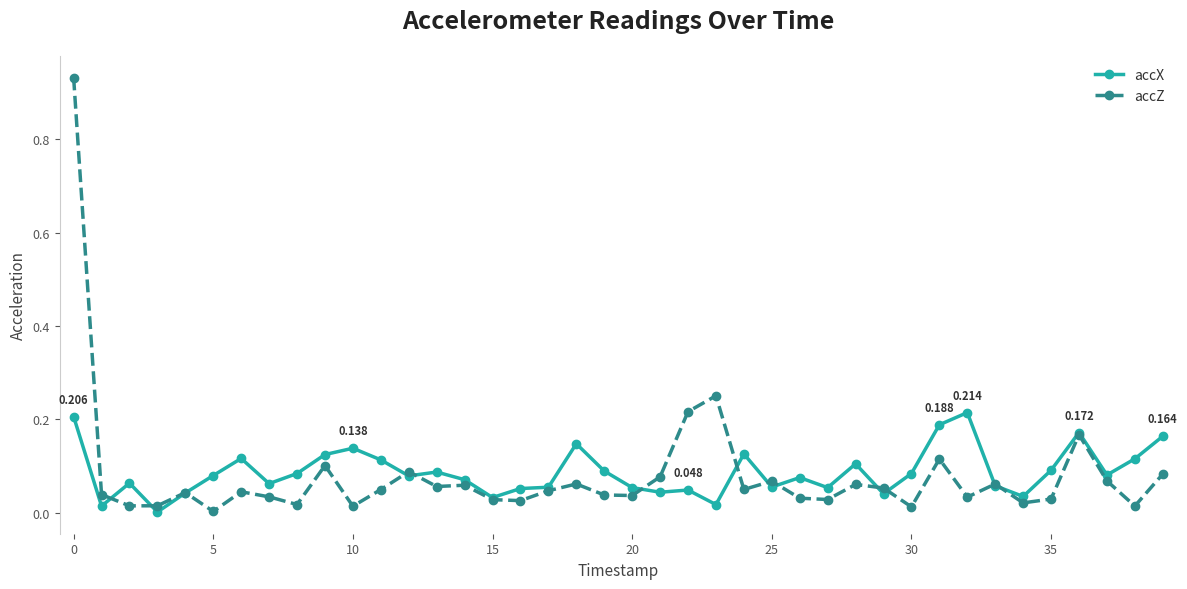

After their last crossing, which series has the higher values: accZ or accX?

accX